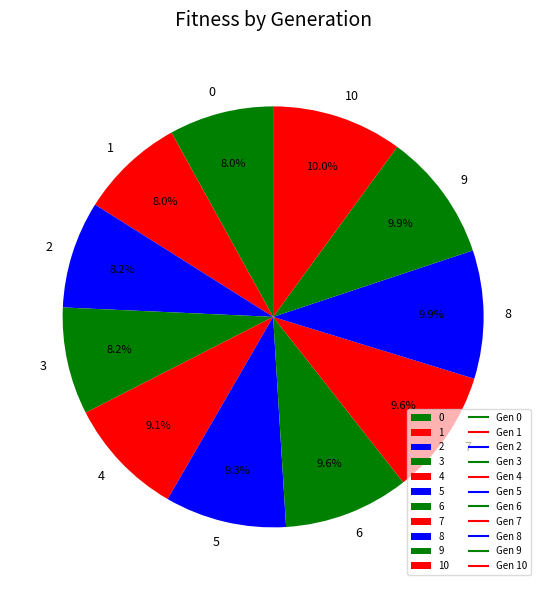

Count the number of slices in the pie.

11